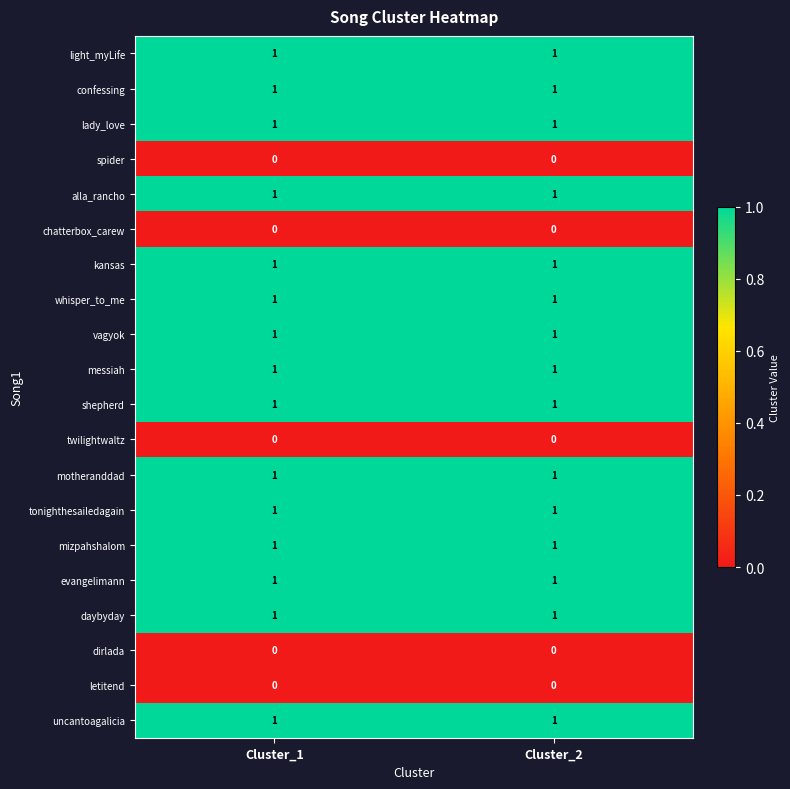

True or false: motheranddad has a value of 1 at Cluster_2.

True